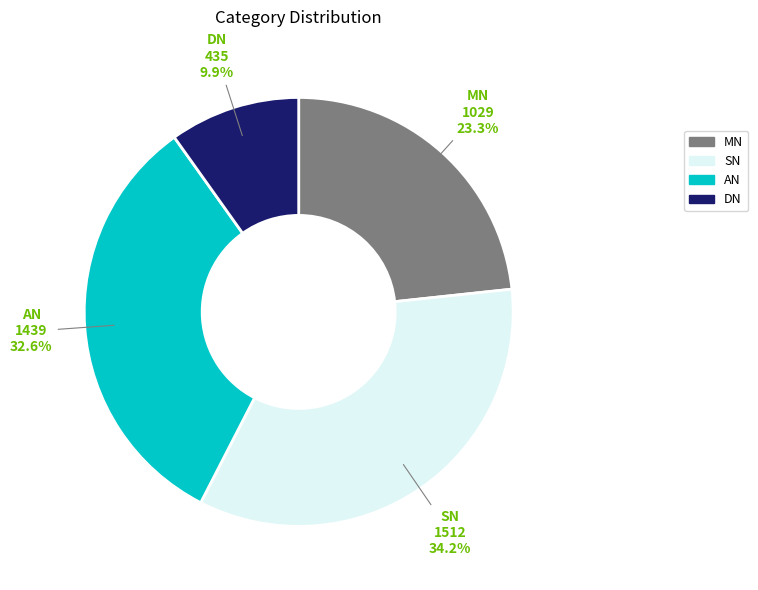

Between DN and AN, which is larger?

AN